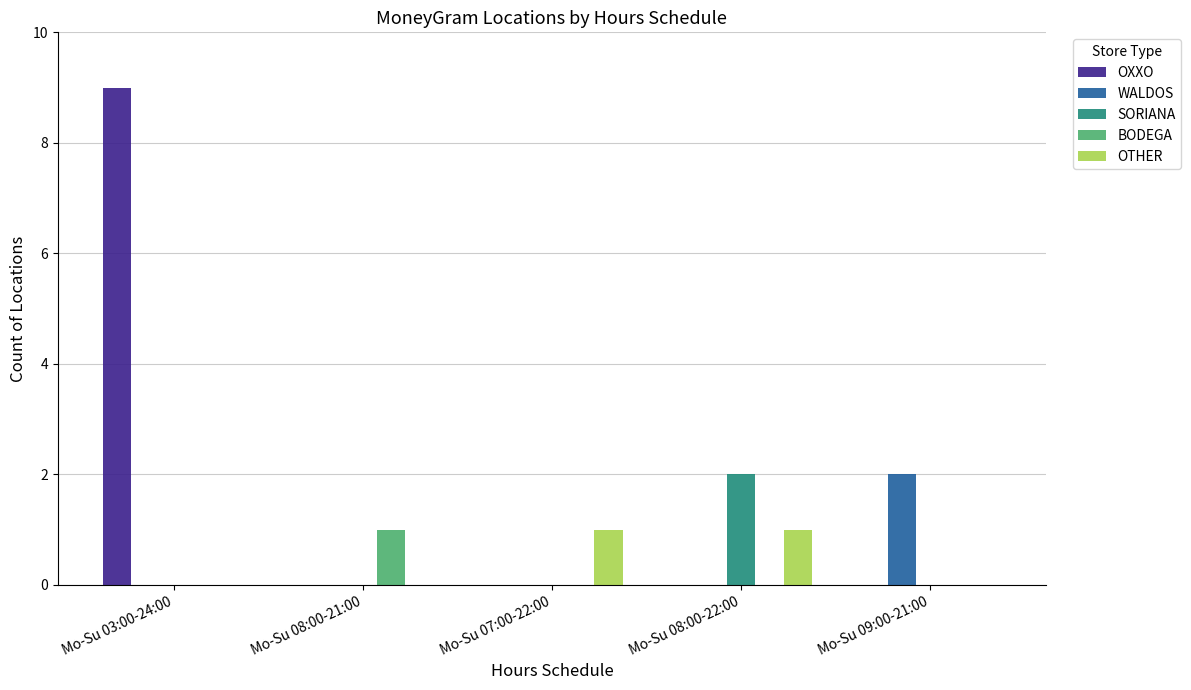

What value does the BODEGA series have at Mo-Su 08:00-21:00?

1